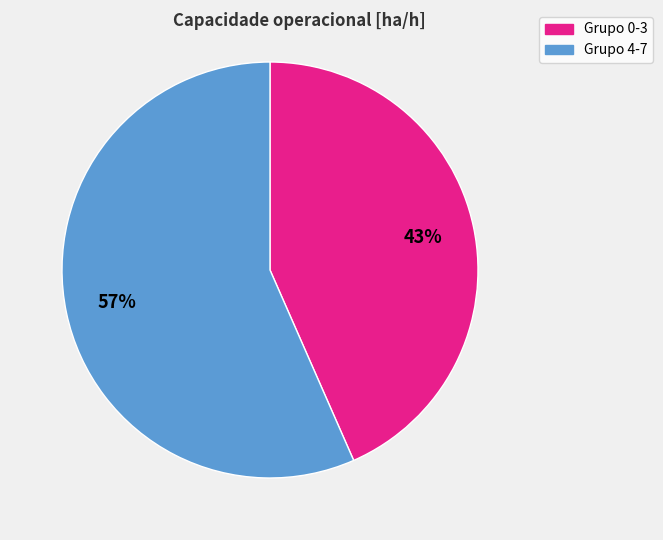

To the nearest percent, what is the average slice percentage?

50%